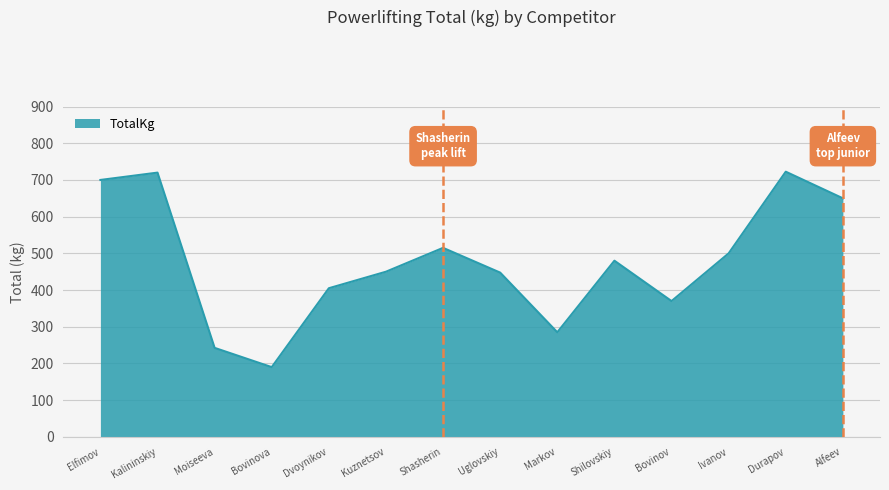

What is the change in value from Bovinova to Ivanov?

+310.0